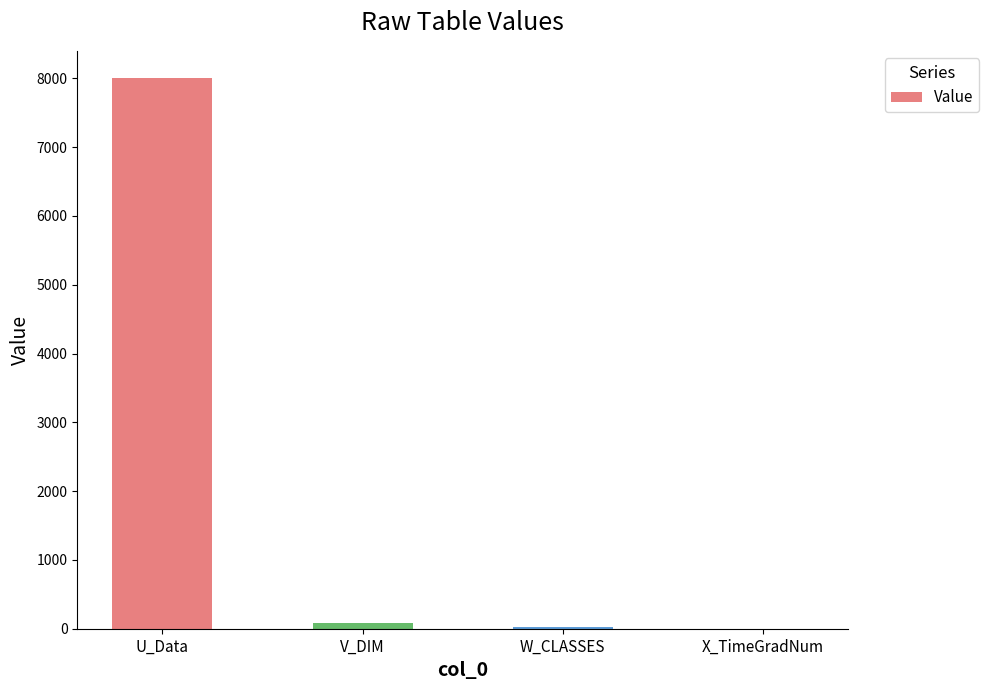

The value at U_Data is 2057.5. True or false?

False